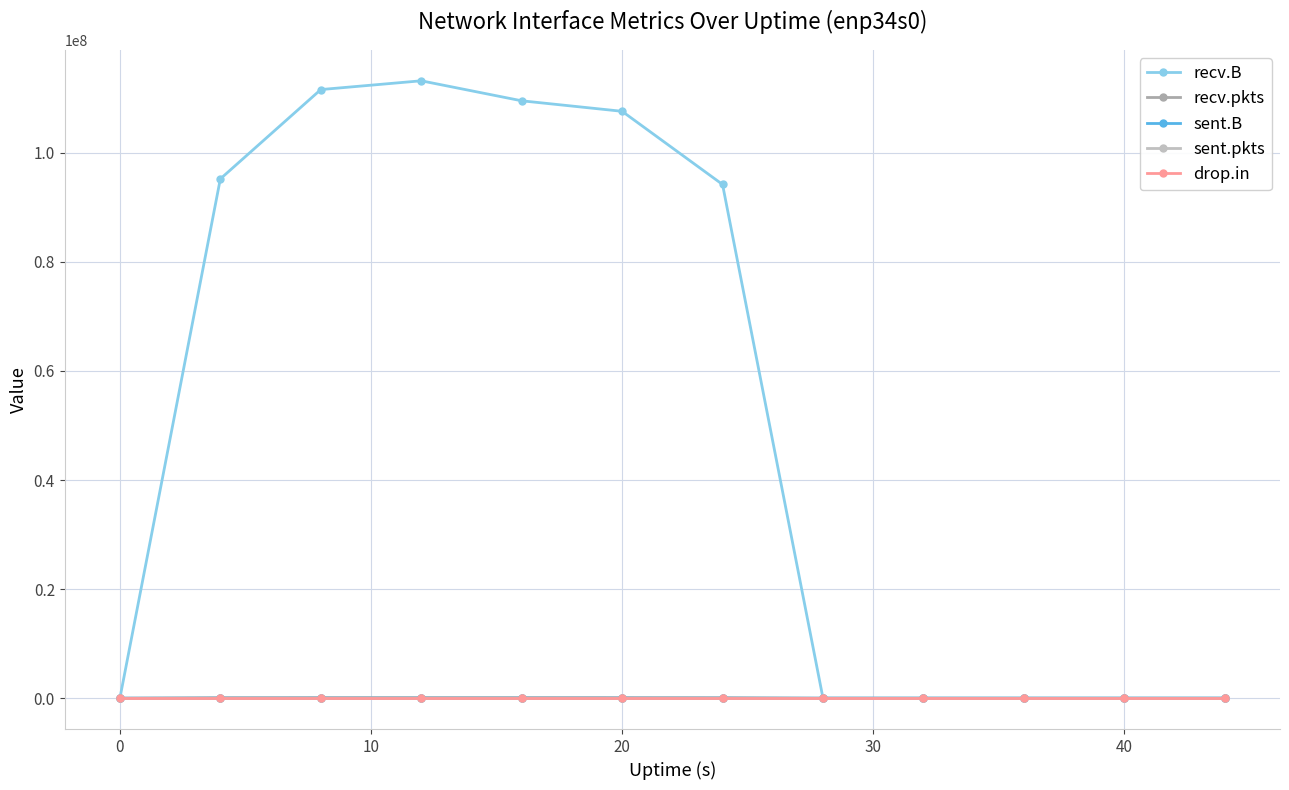

How many distinct data groups are displayed?

5